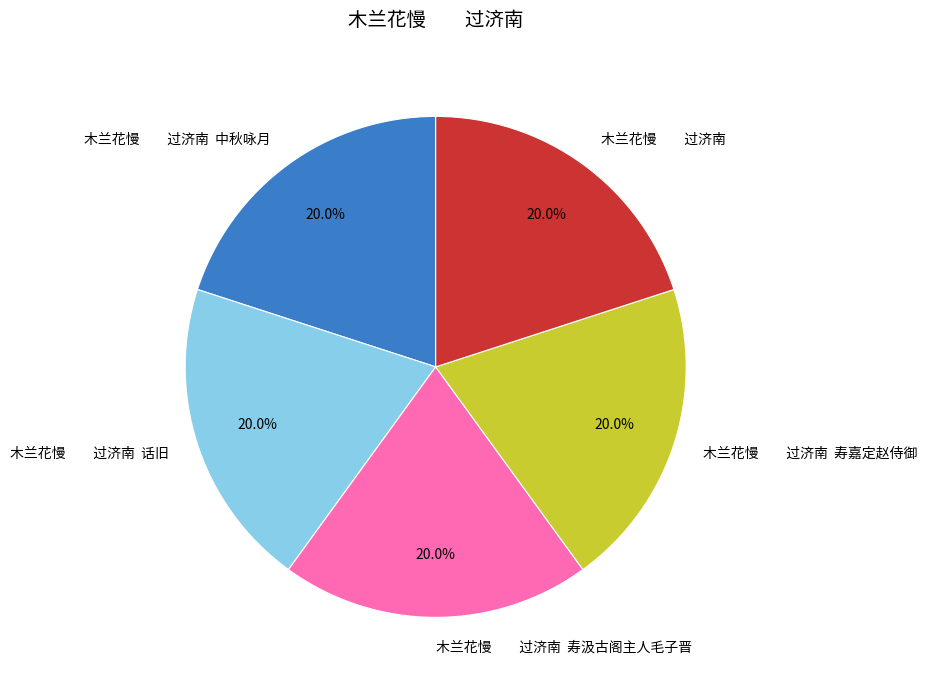

Does any single category account for the majority?

No